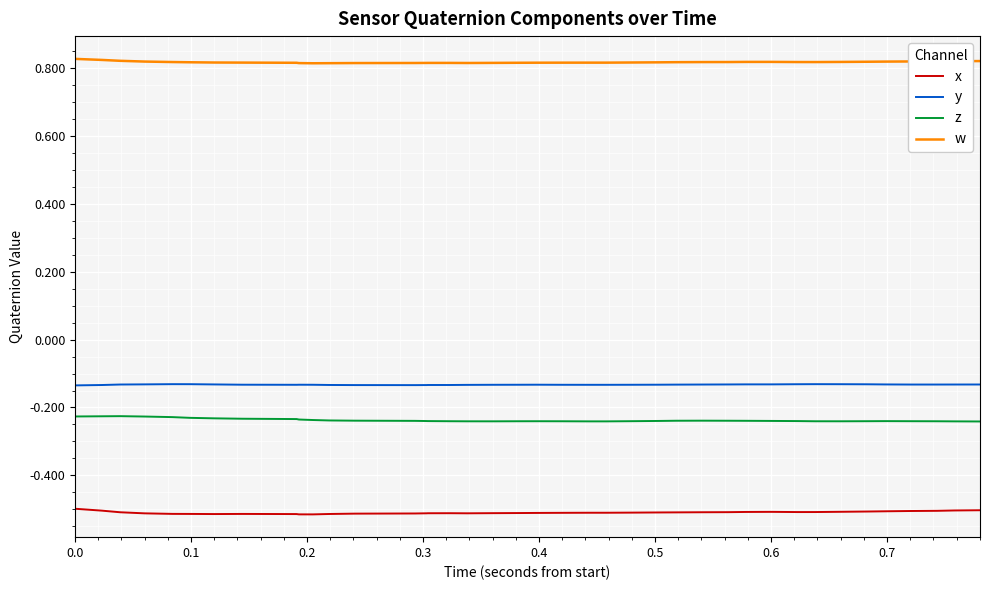

Which series has the largest total across all categories?

w